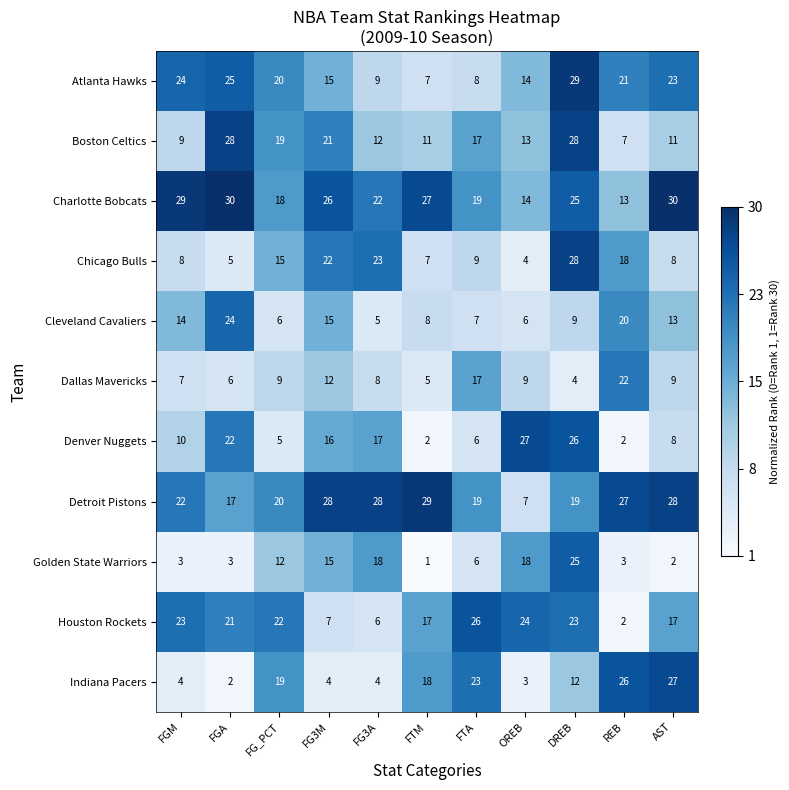

What is the sum of the Indiana Pacers values at DREB and FG3A?

16